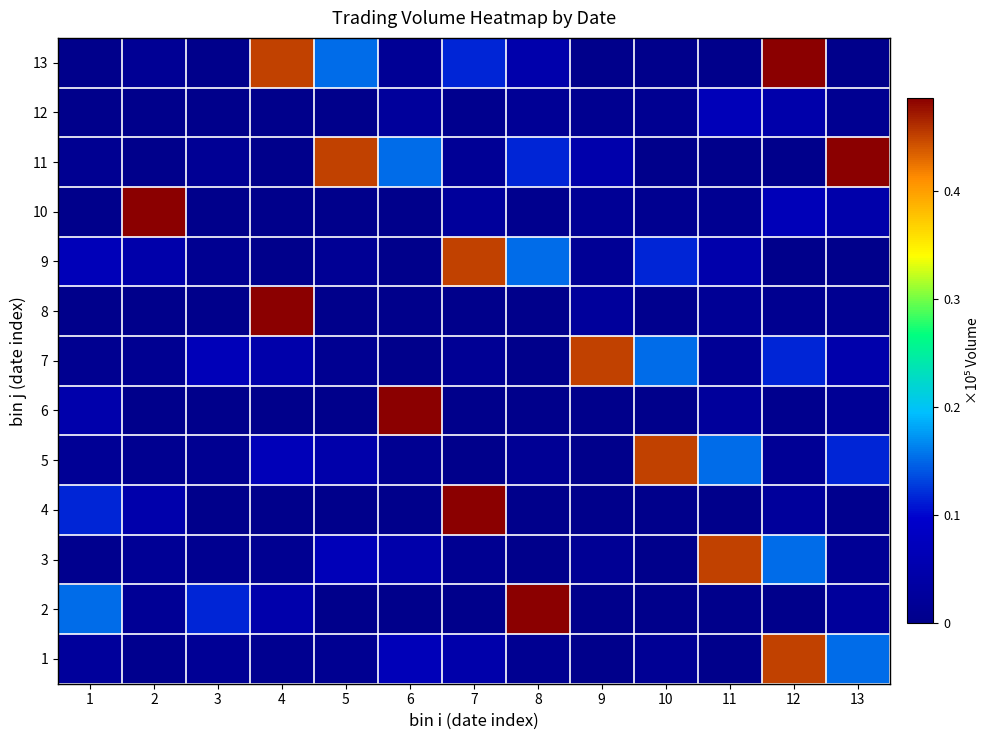

Which series has the largest total across all categories?

11